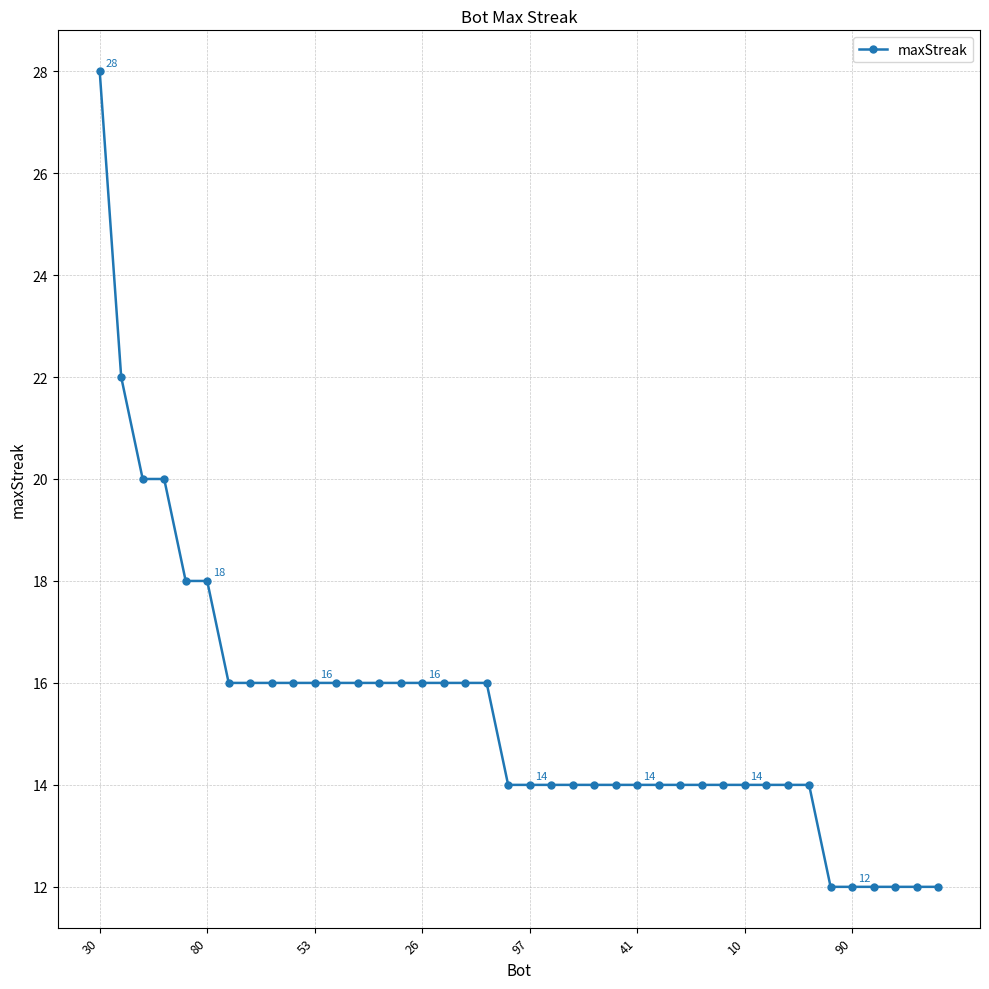

What is the difference between the second highest and minimum values?

10